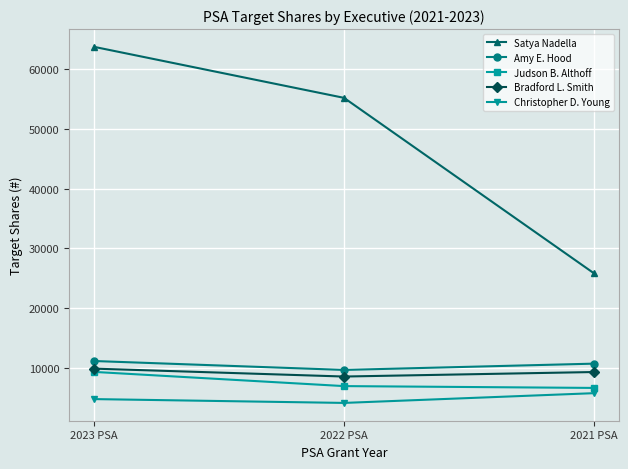

At how many categories does at least one series exceed 51240?

2